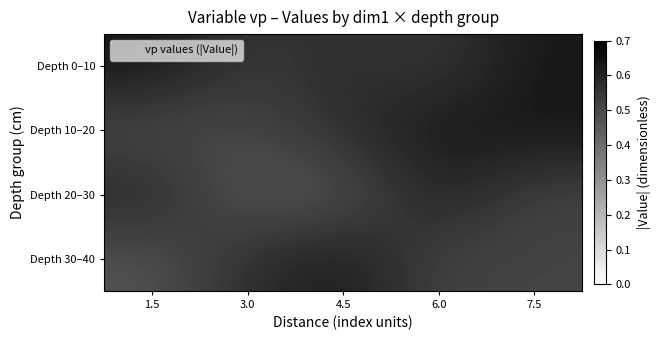

At which label is Depth 0–10 closest to 0?

3.0